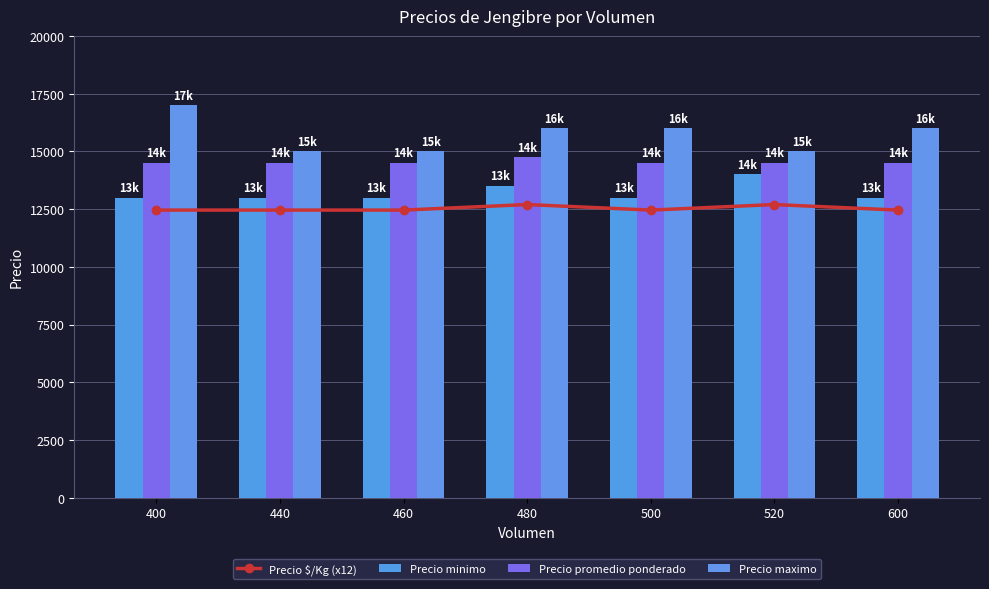

At 460, list the series in order from largest to smallest.

Precio maximo, Precio promedio ponderado, Precio minimo, Precio $/Kg (x12)